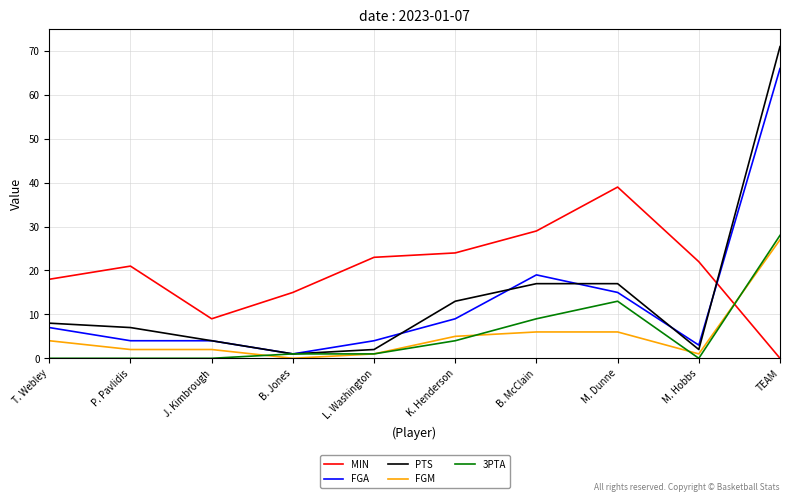

At which category does the chart reach its peak across all series?

TEAM